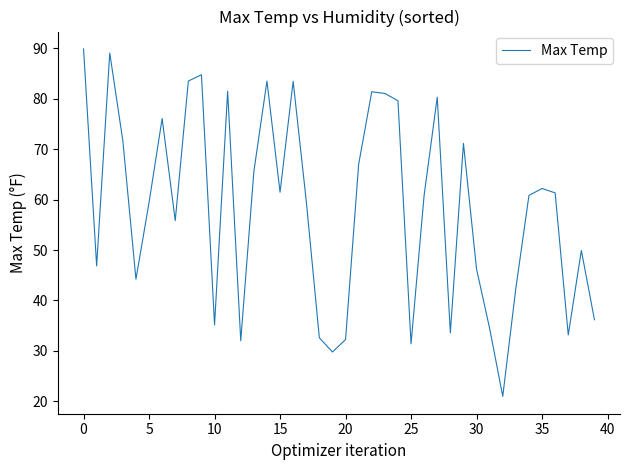

What is the minimum value shown in the chart?

21.0